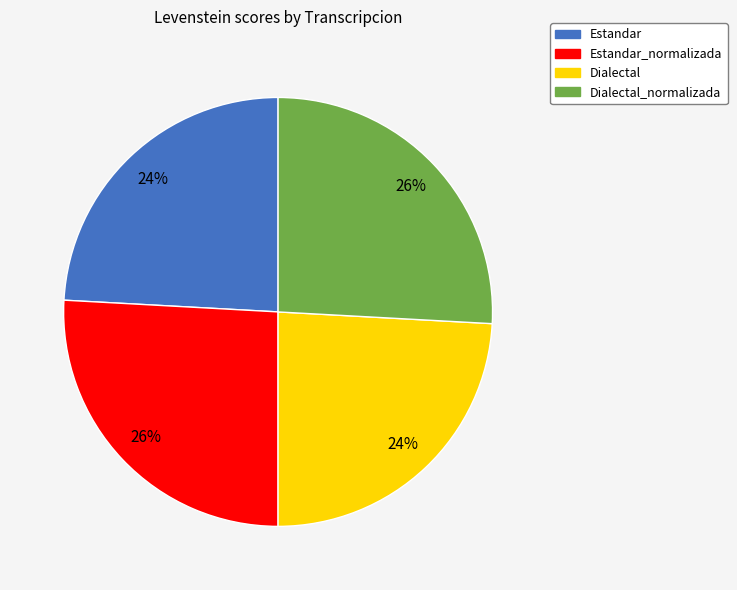

To the nearest percent, what is the difference between the largest and smallest slice percentages?

2%